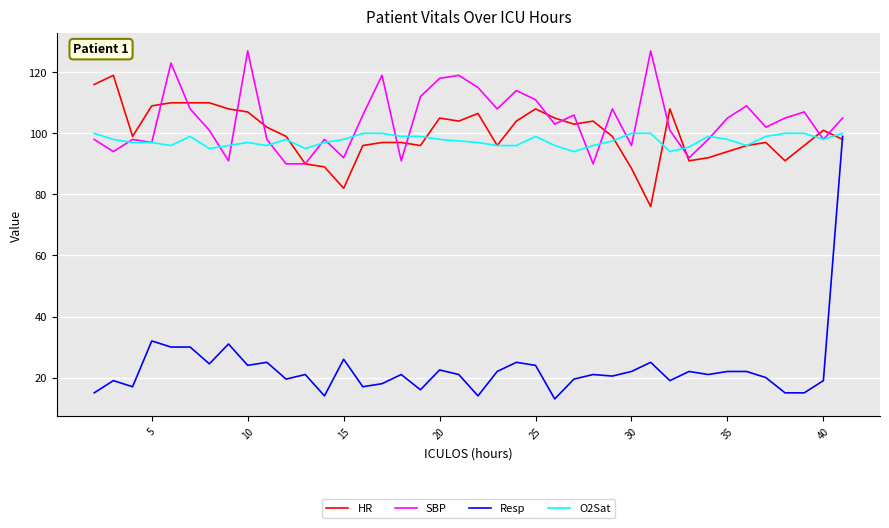

Which series ends up on top after the final intersection of O2Sat and HR?

O2Sat